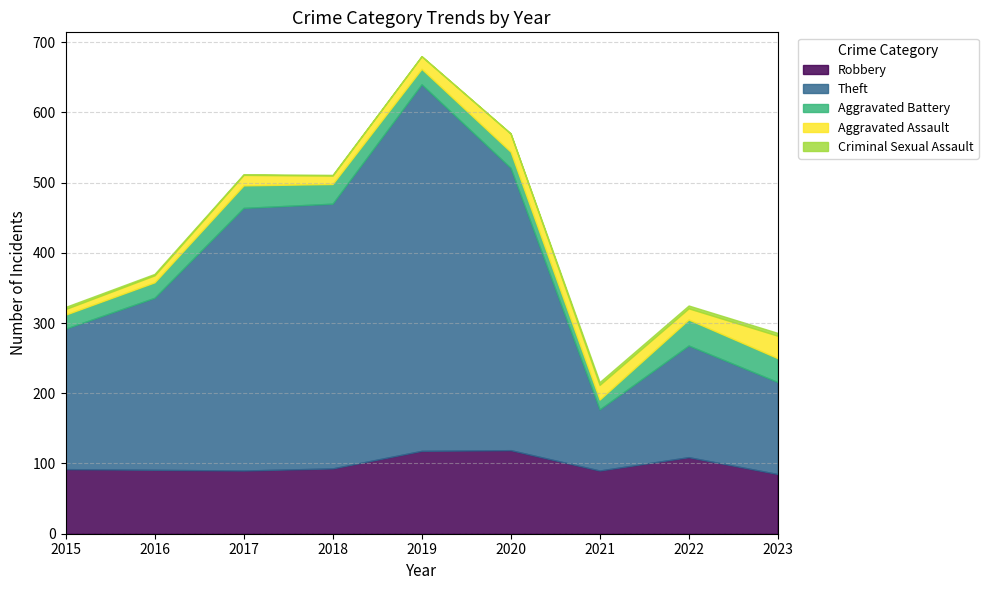

What are all the series names shown in the legend?

Robbery, Theft, Aggravated Battery, Aggravated Assault, Criminal Sexual Assault